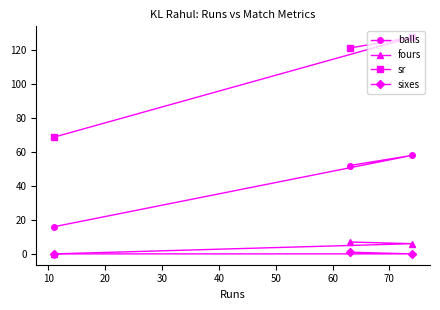

Count the number of data series in this chart.

4